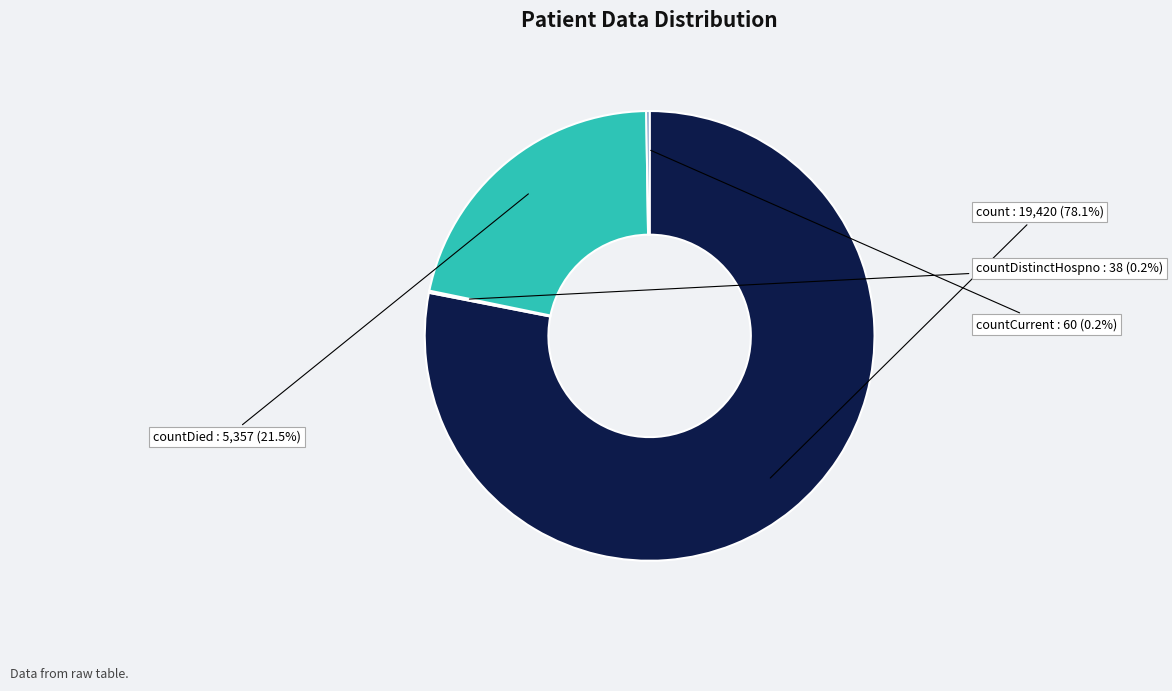

What is the majority slice?

count